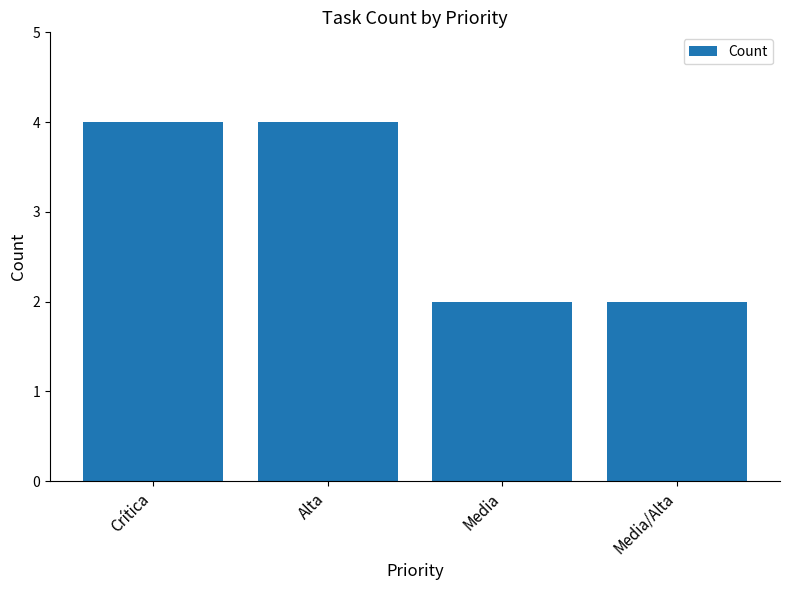

How many data points are less than 4?

2